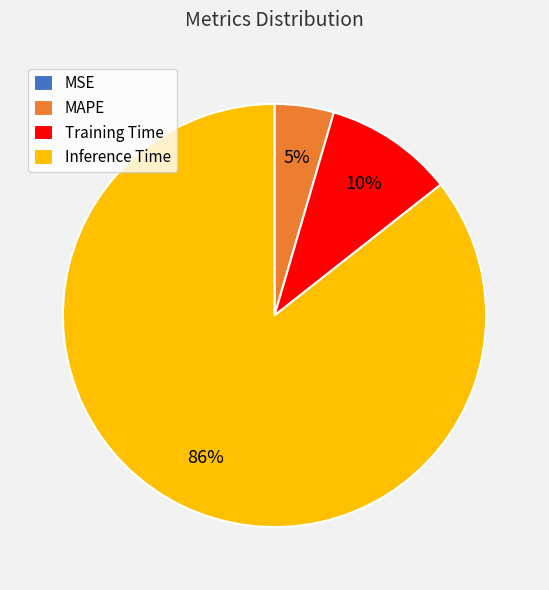

Is there any slice that represents more than half of the pie?

Yes